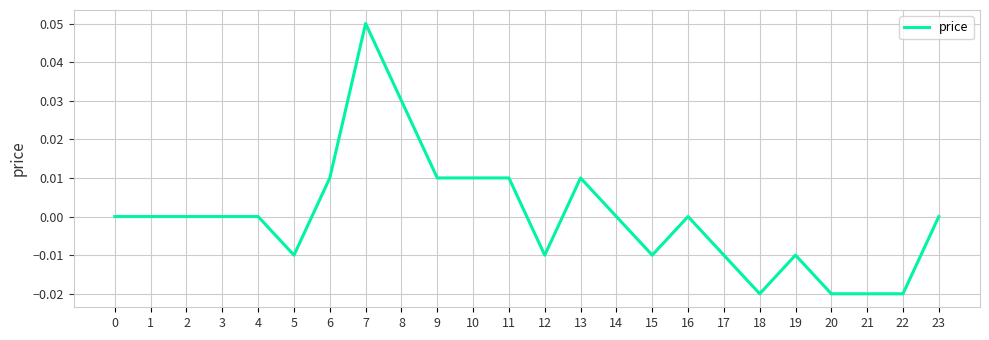

How many values are between 0 and 1?

15